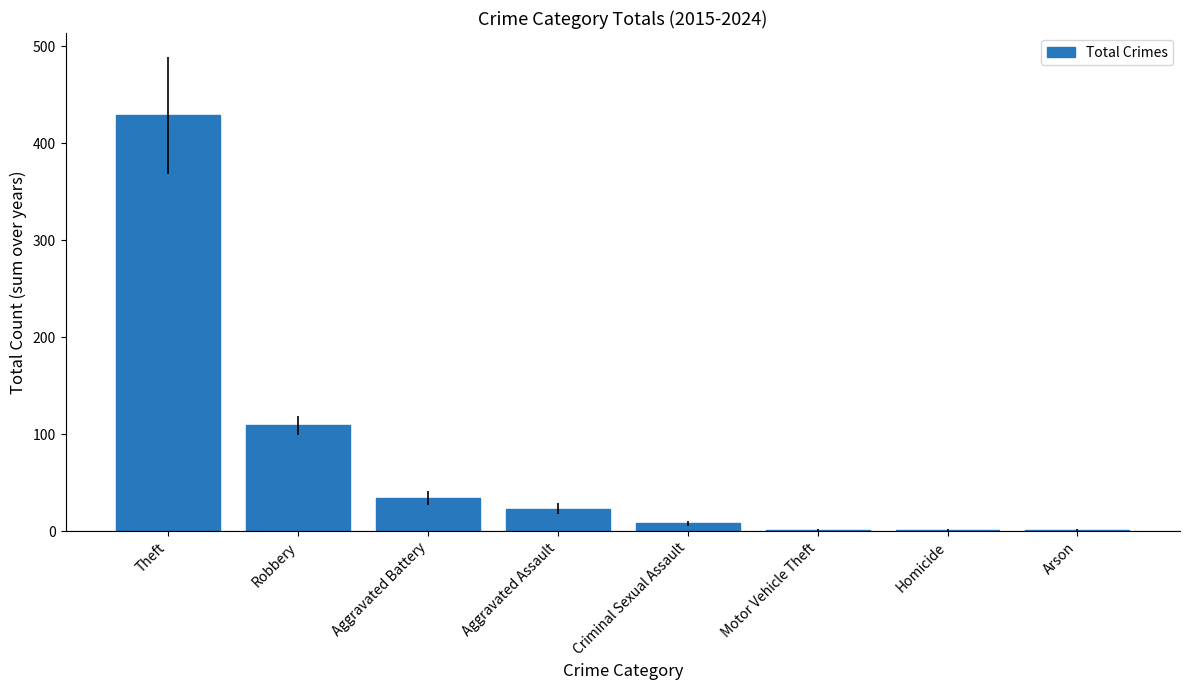

Where does the data first go above 23?

Theft